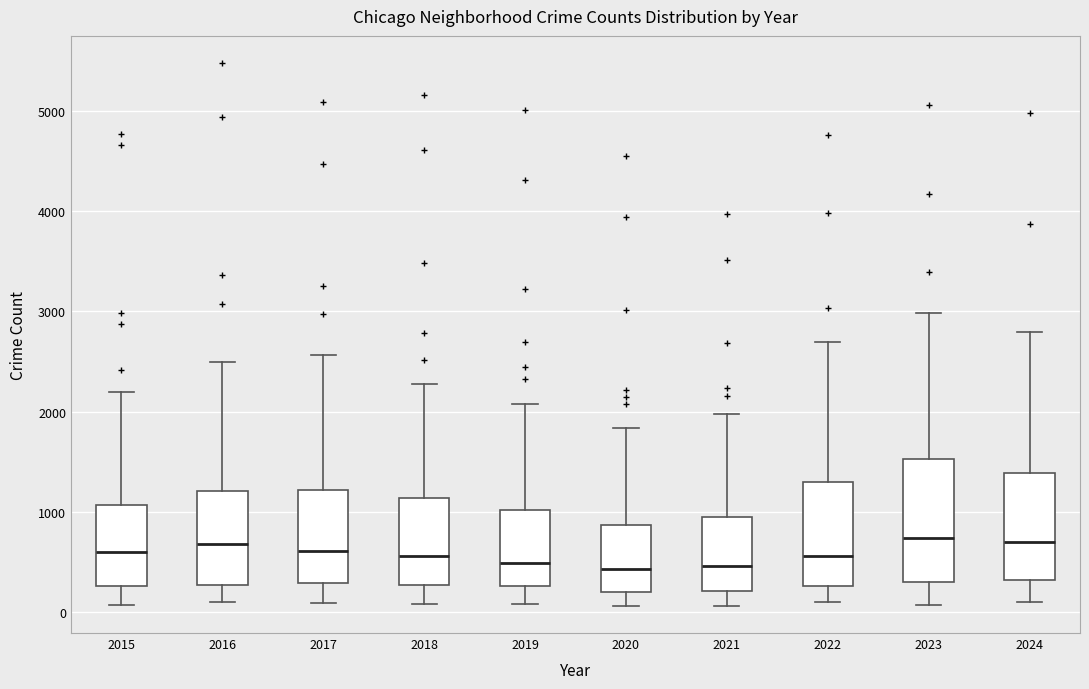

Where is the lower edge of the box at x = 2024 on the y-axis? The values are not printed on the chart, so give them approximately, as read against the axis.

300